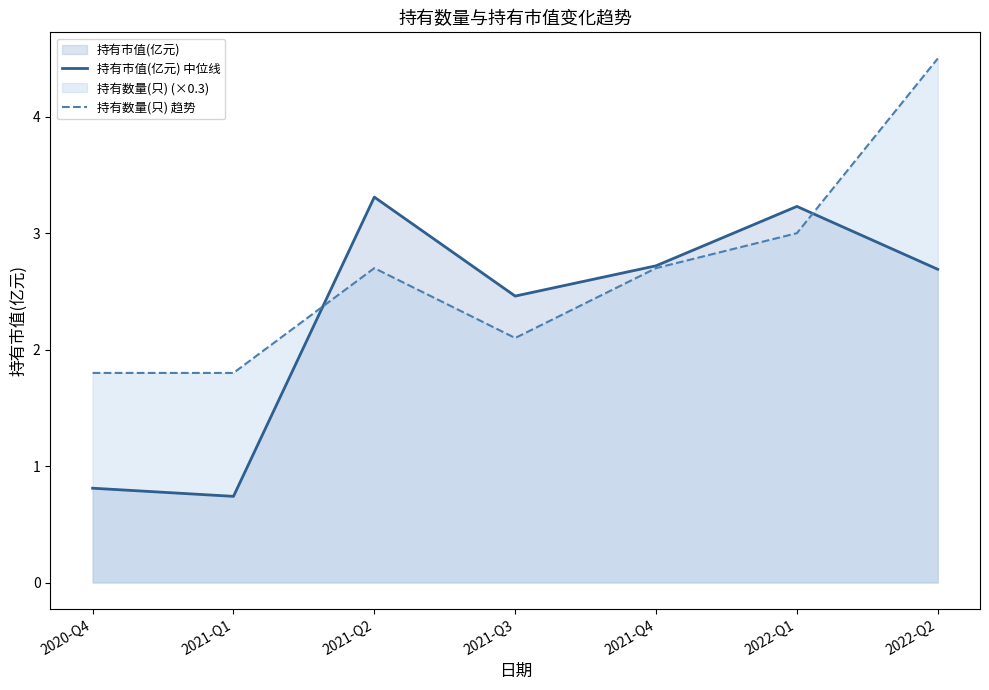

How many distinct data groups are displayed?

2